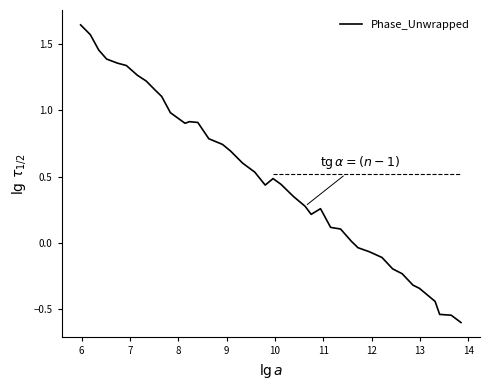

What is the difference between the maximum and minimum values?

2.2